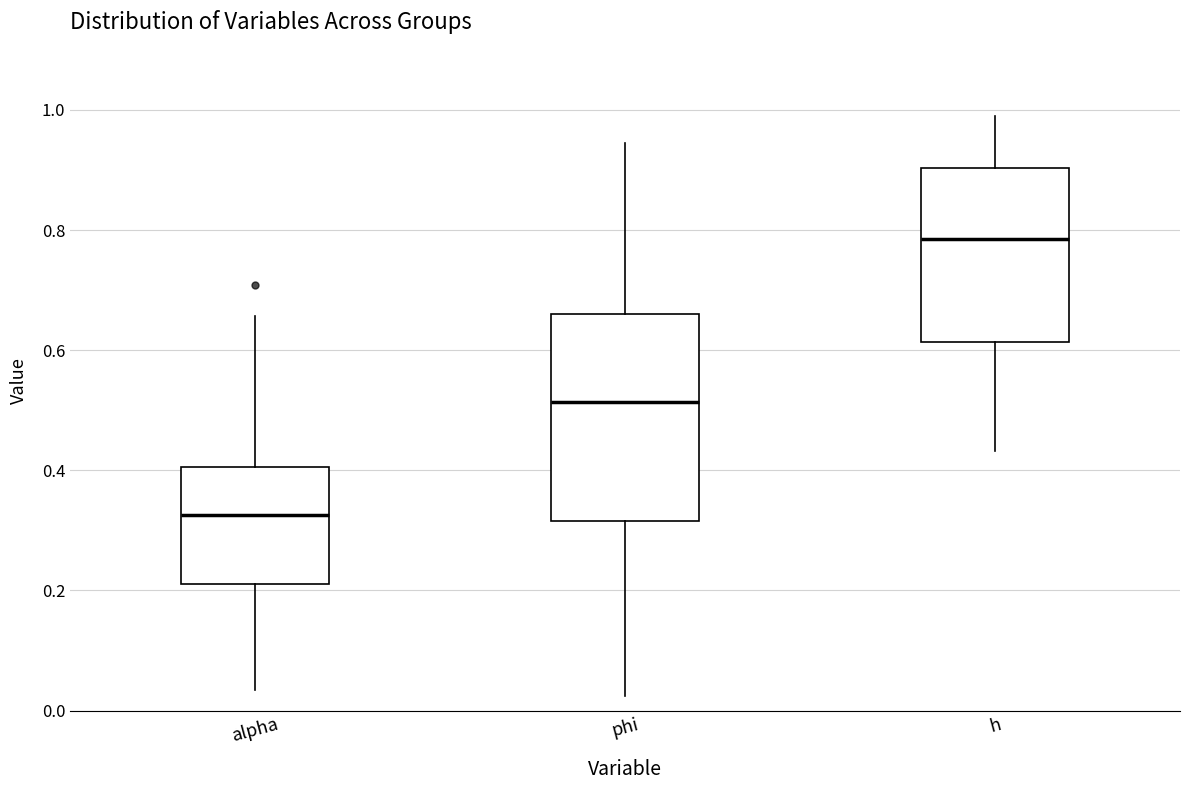

Which box has the highest median line?

h